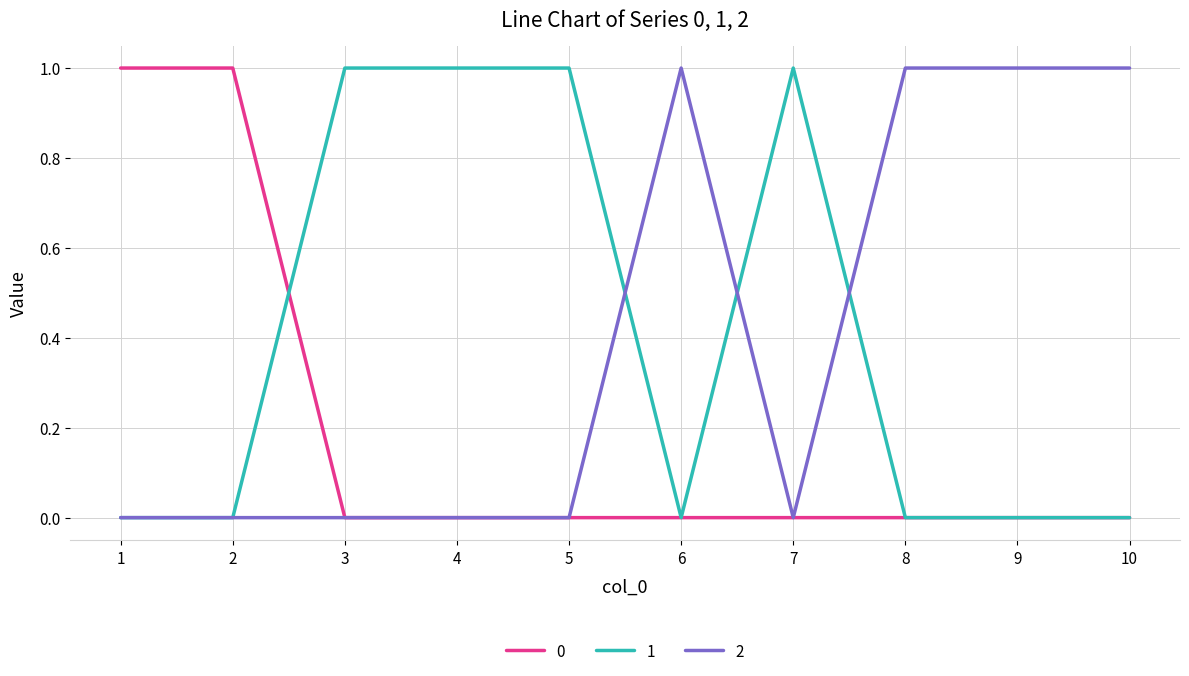

The 0 series shows 1 at 1. True or false?

True